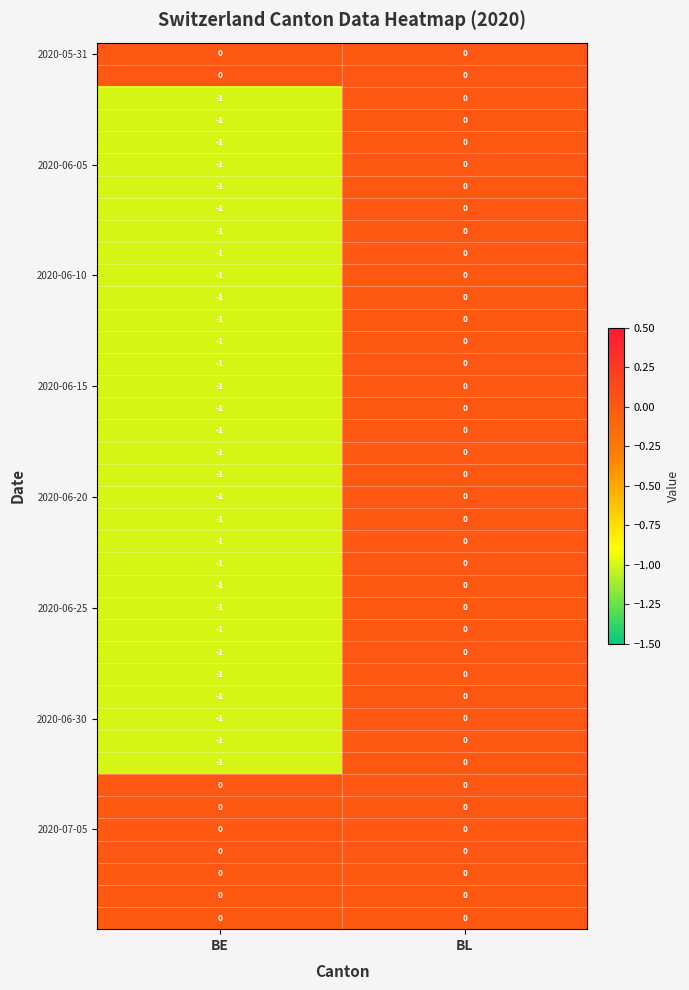

At which category is the sum across all series the highest?

BL